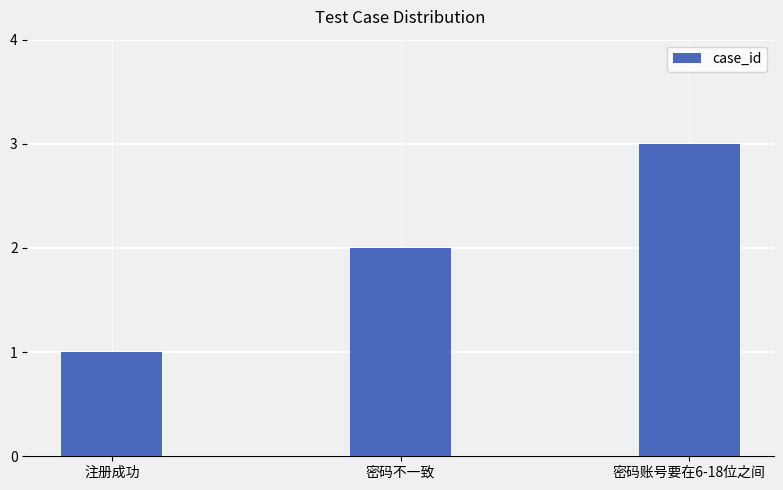

How many bars are there in total?

3